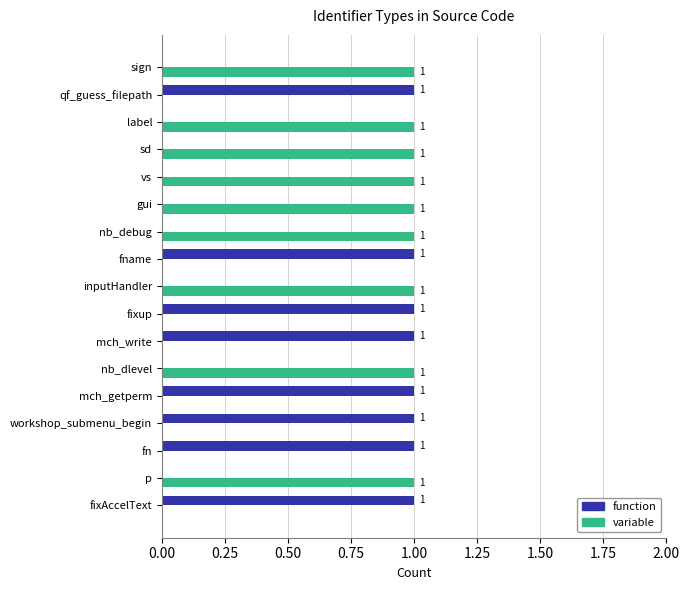

What is the sum of all function values?

8